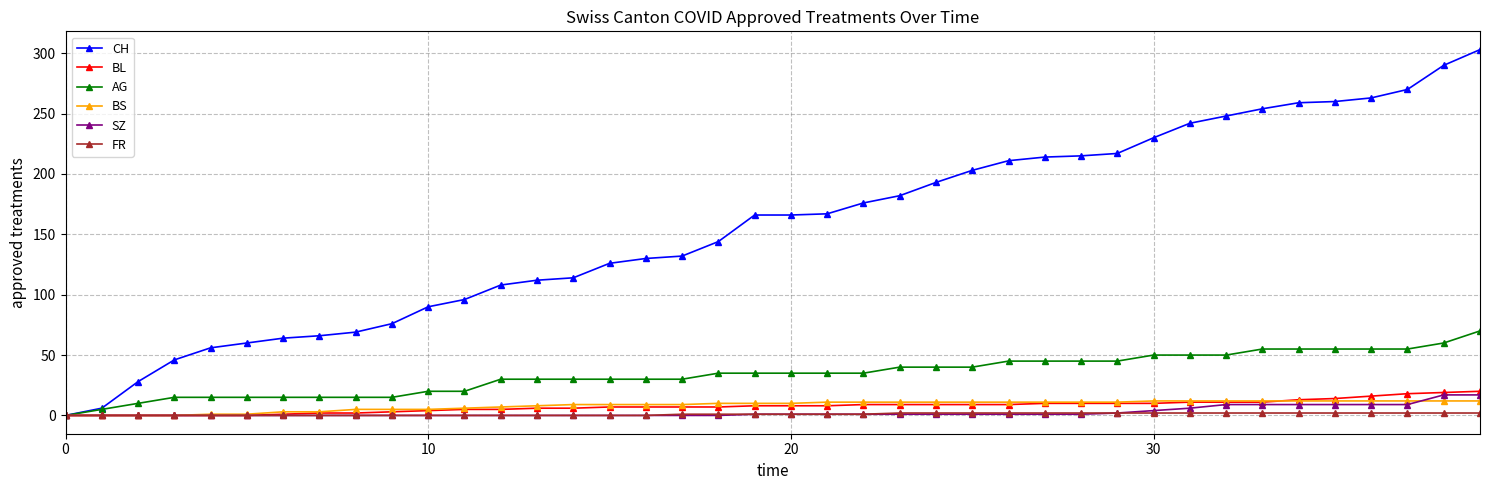

Rank the series by their maximum value, from highest to lowest.

CH, AG, BL, SZ, BS, FR